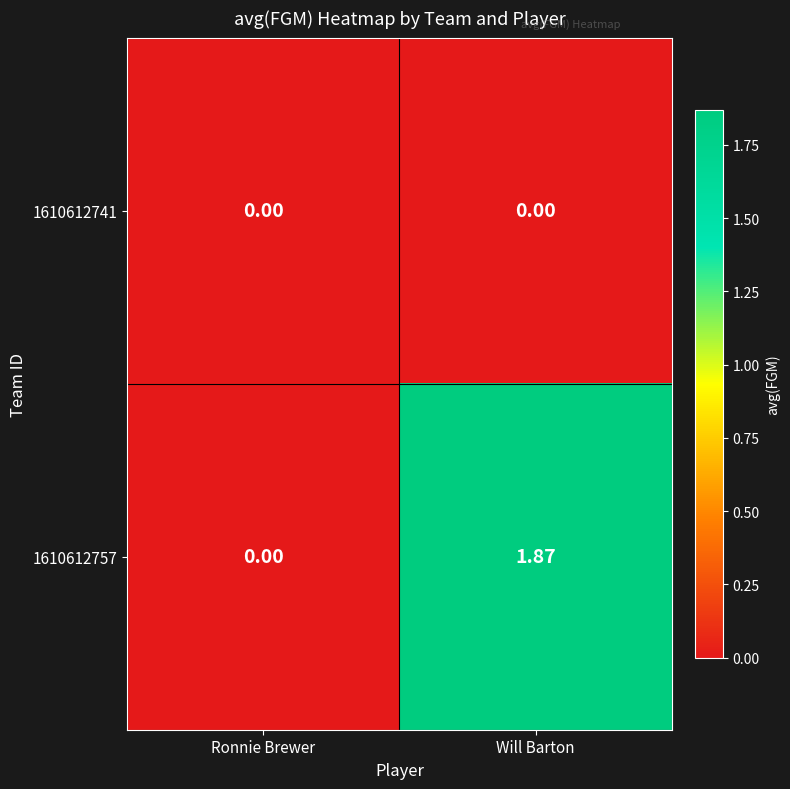

Where is 1610612757 nearest to the value 0?

Ronnie Brewer